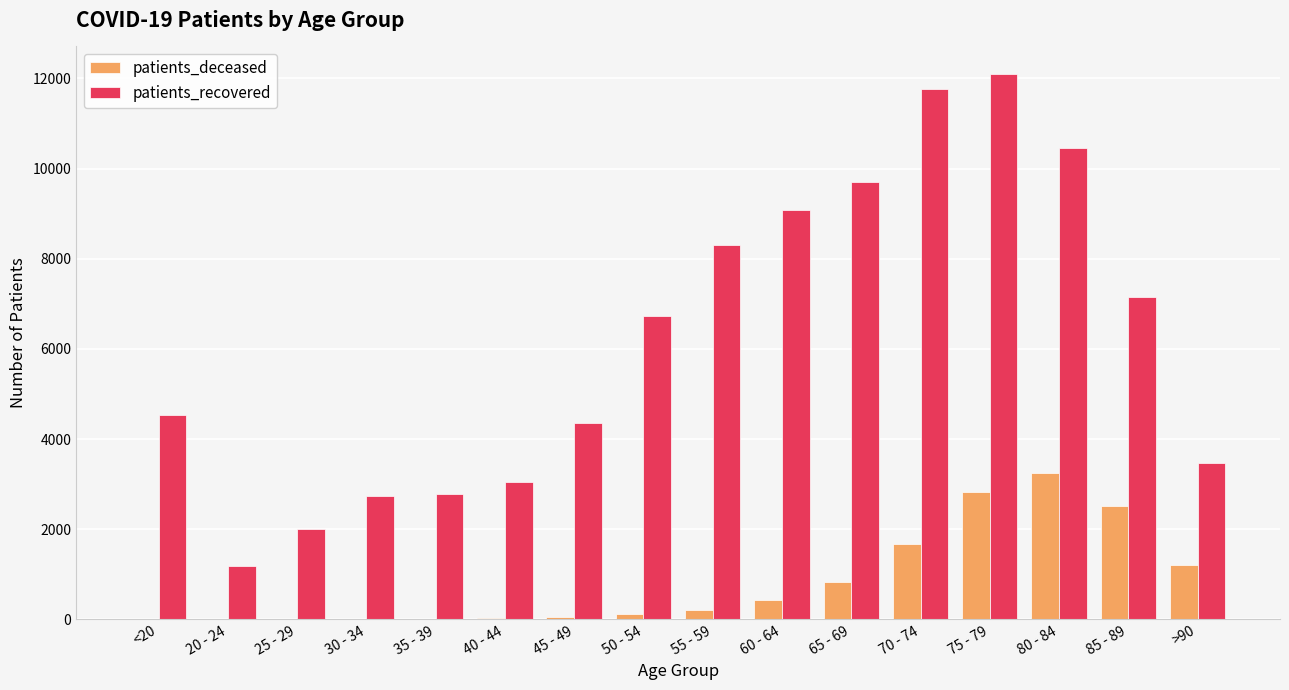

Between 25 - 29 and 70 - 74, which series saw the biggest shift?

patients_recovered